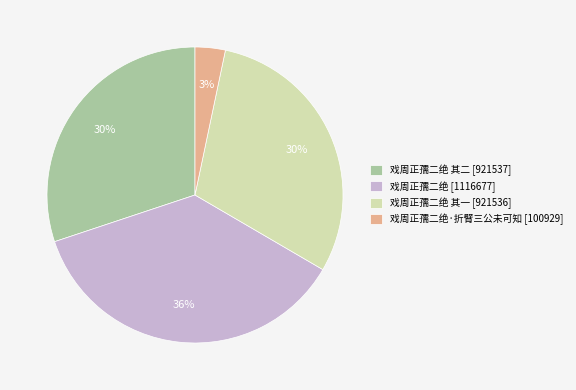

To the nearest percent, what is the average slice percentage?

25%